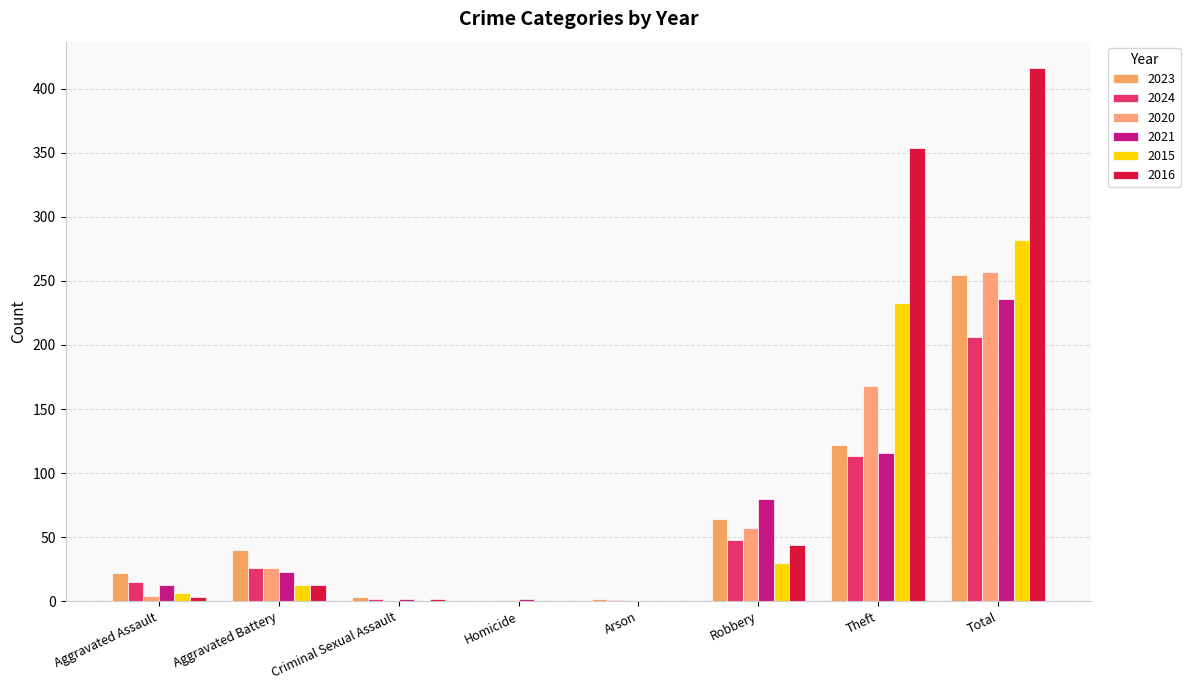

Count the number of categories in the chart.

8